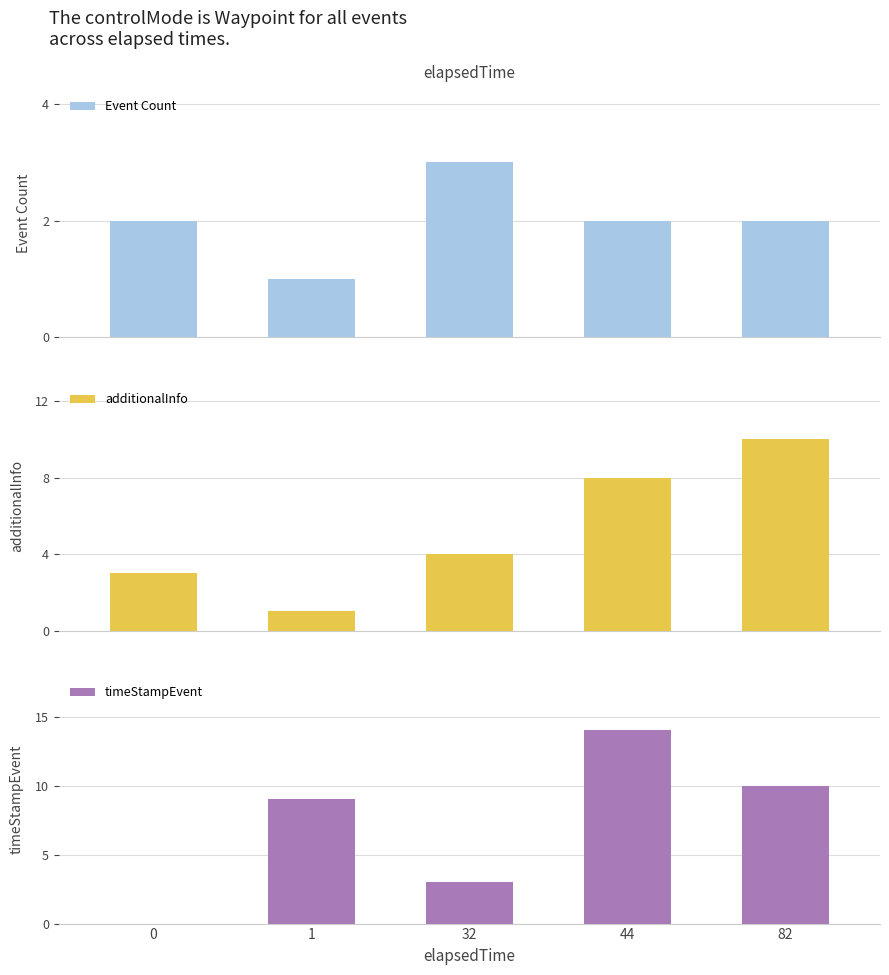

Which series changed the most between 1 and 32?

timeStampEvent